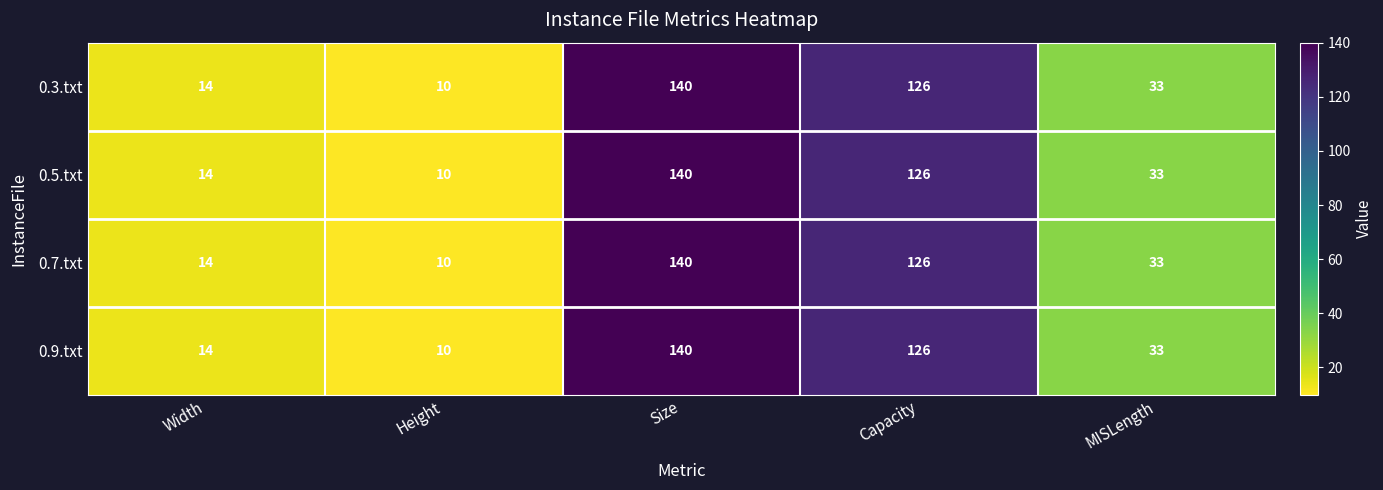

What is the highest value of the 0.3.txt series?

140